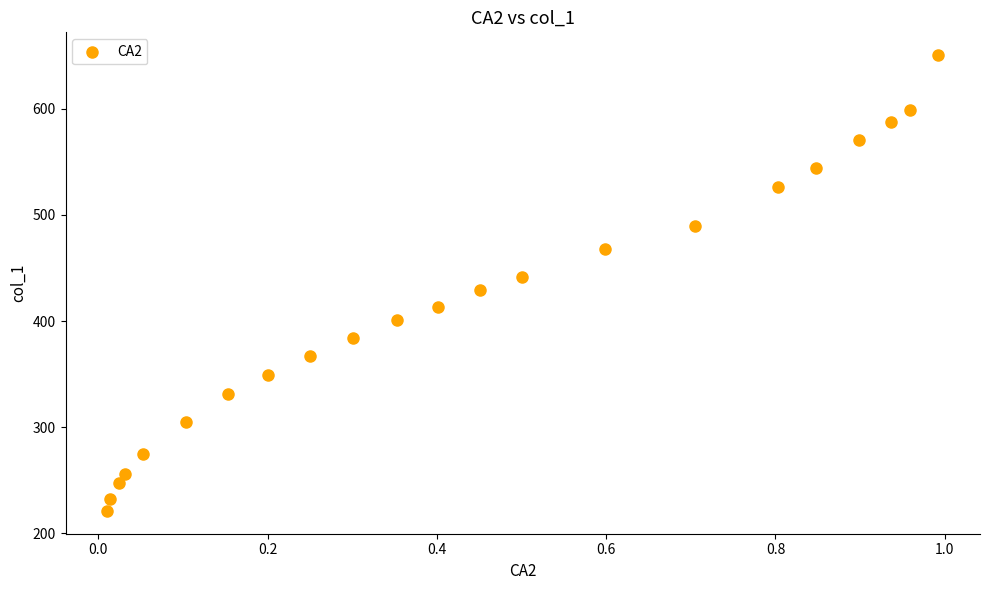

What is the range of X values (max minus min)?

1.0